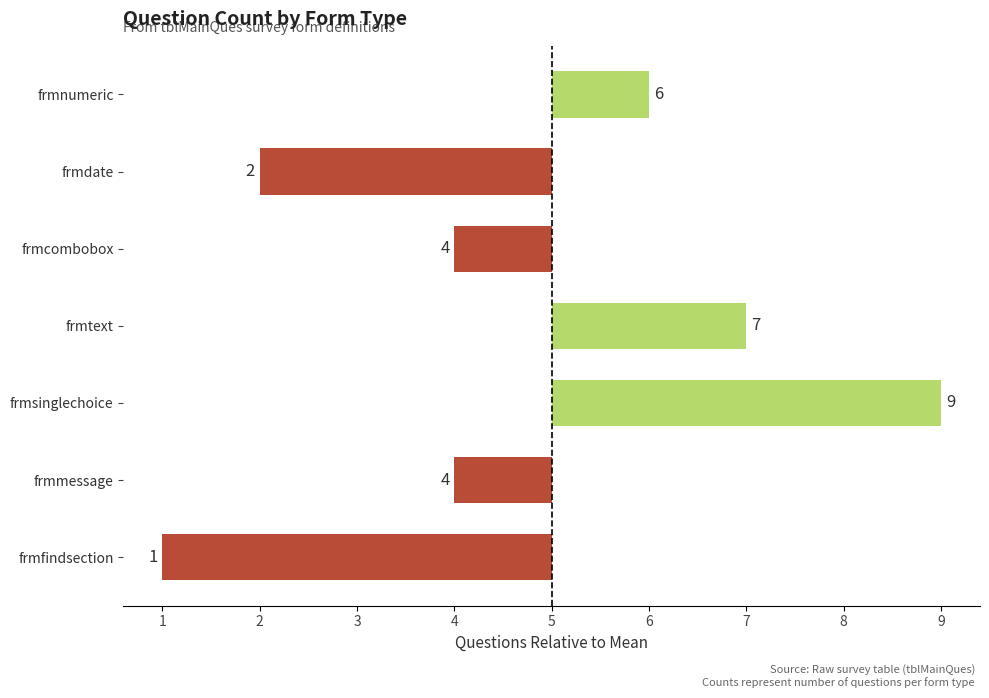

Are the bars horizontal?

Yes